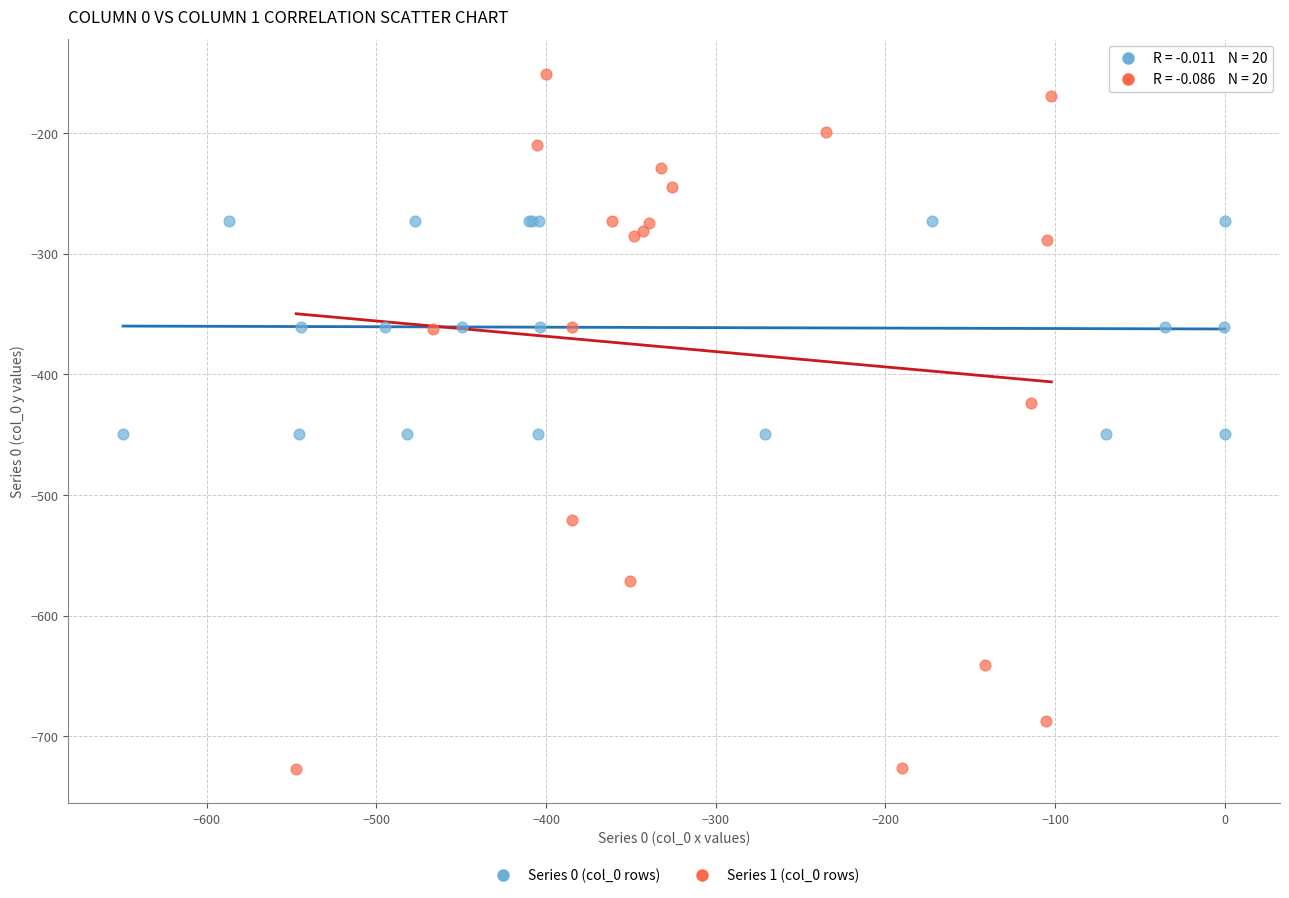

What are all the series names shown in the legend?

Series 0 (col_0 rows), Series 1 (col_0 rows)